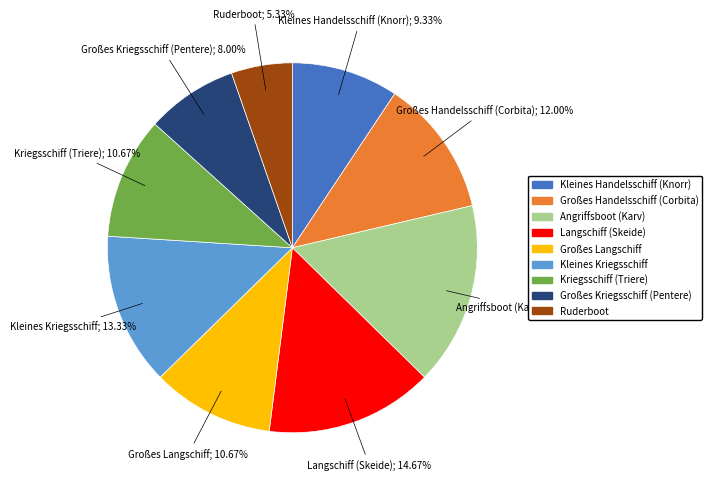

What portion of the pie excludes Großes Handelsschiff (Corbita)?

88.0%